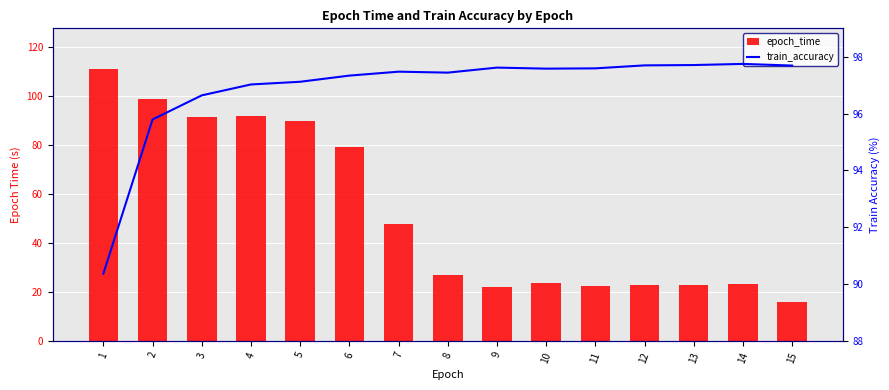

At which category is the sum across all series the highest?

1